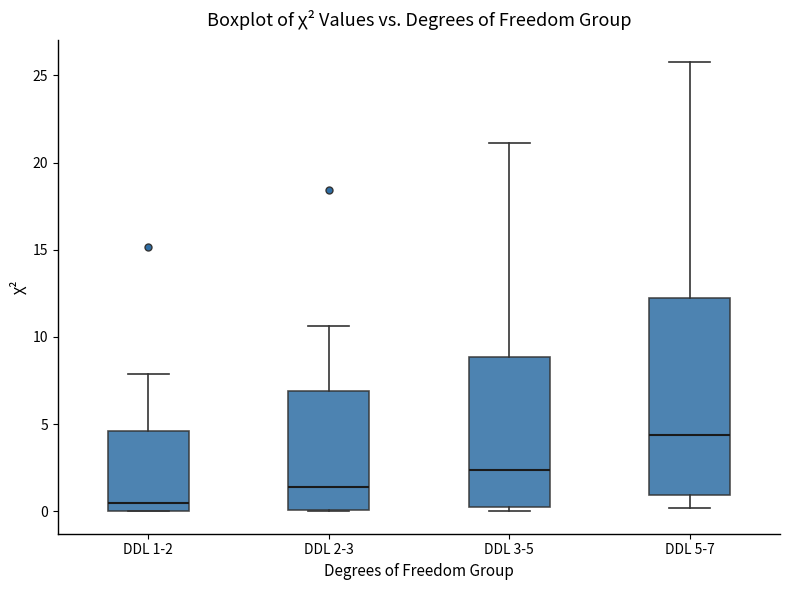

Which box is the tallest, from its lower edge to its upper edge?

DDL 5-7